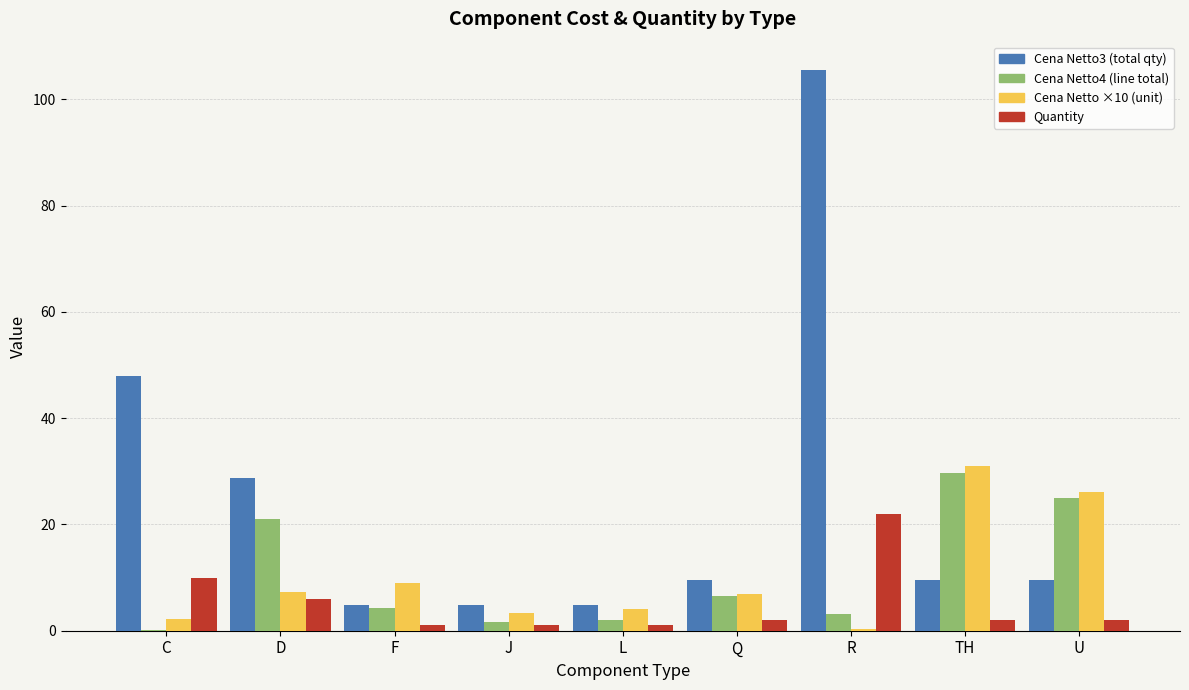

Between Q and R, which series saw the biggest shift?

Cena Netto3 (total qty)